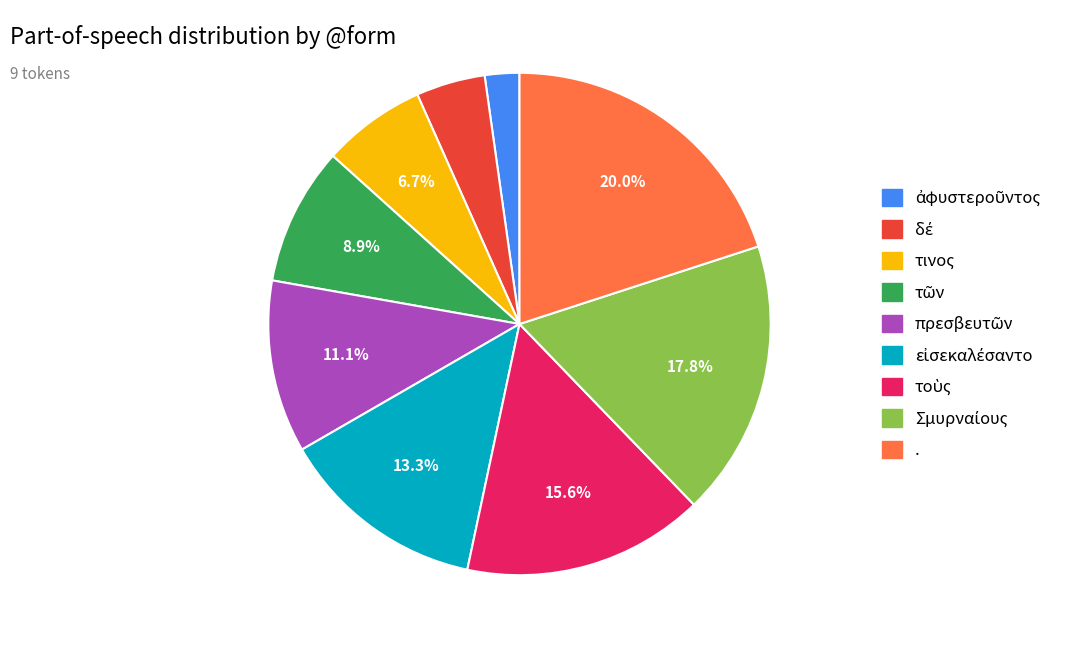

How much of the chart is everything except .?

80.0%